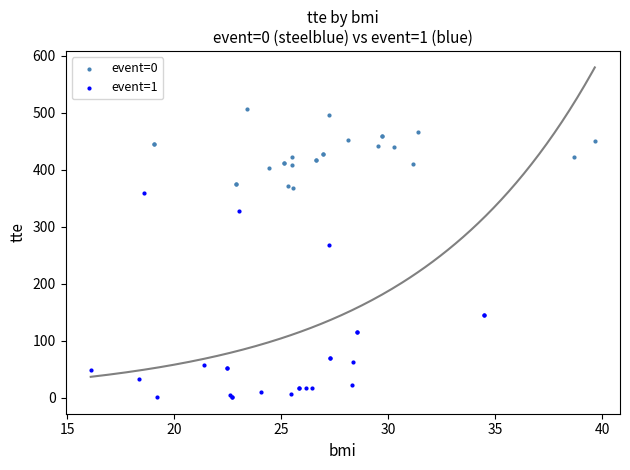

Which series reaches the minimum Y coordinate?

event=1